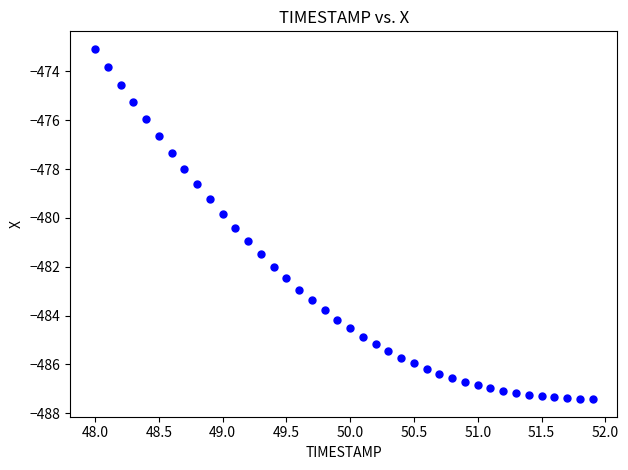

What is the range of Y values (max minus min)?

14.3